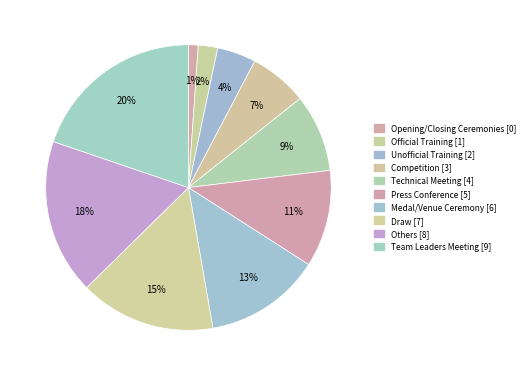

To the nearest percent, what is the average slice percentage?

10%